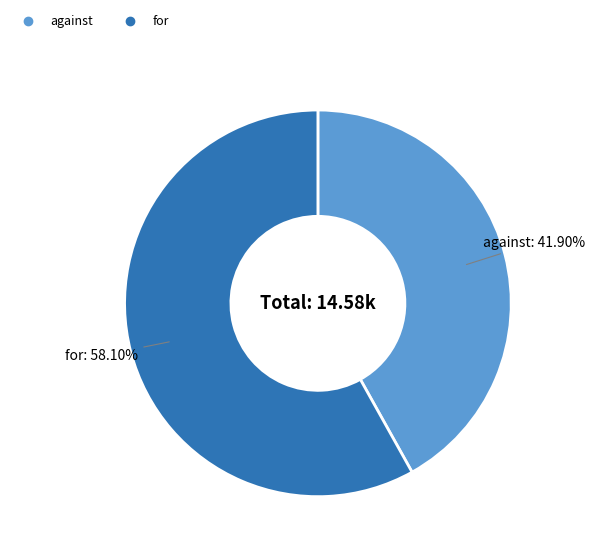

Combined, do for and against account for over 50%?

Yes